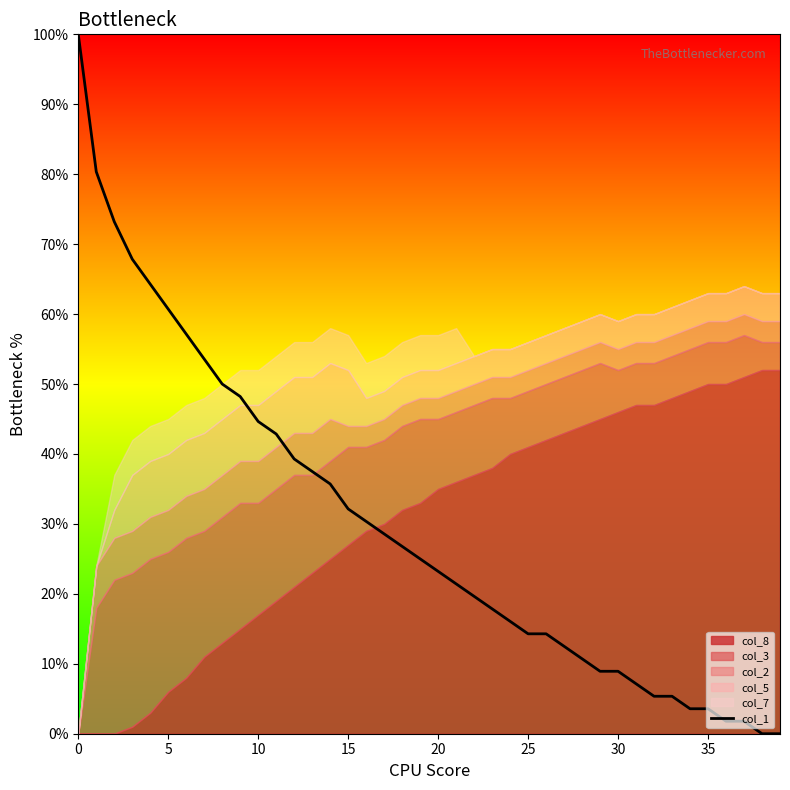

Is it true that the value at 18 is 35.3?

False